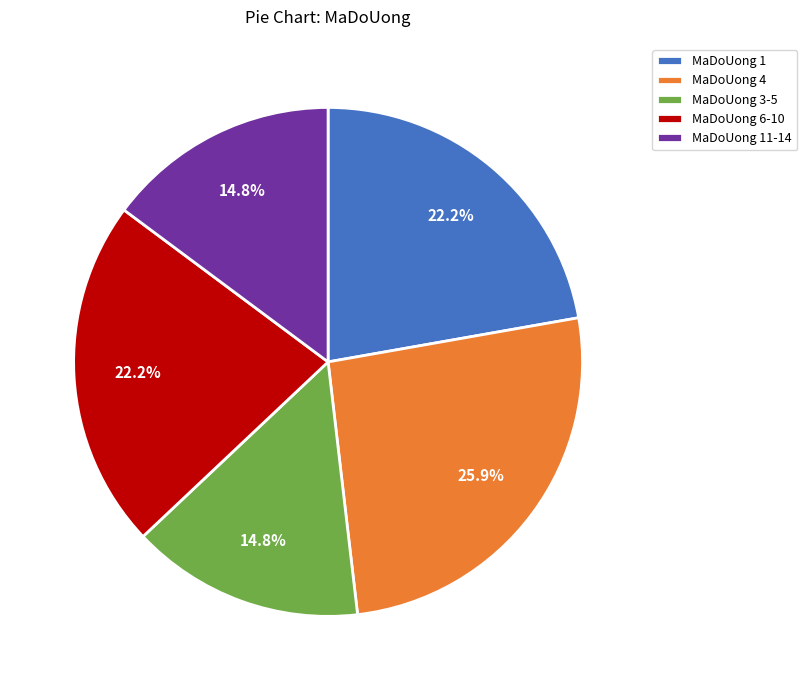

What is the largest slice in the pie chart?

MaDoUong 4